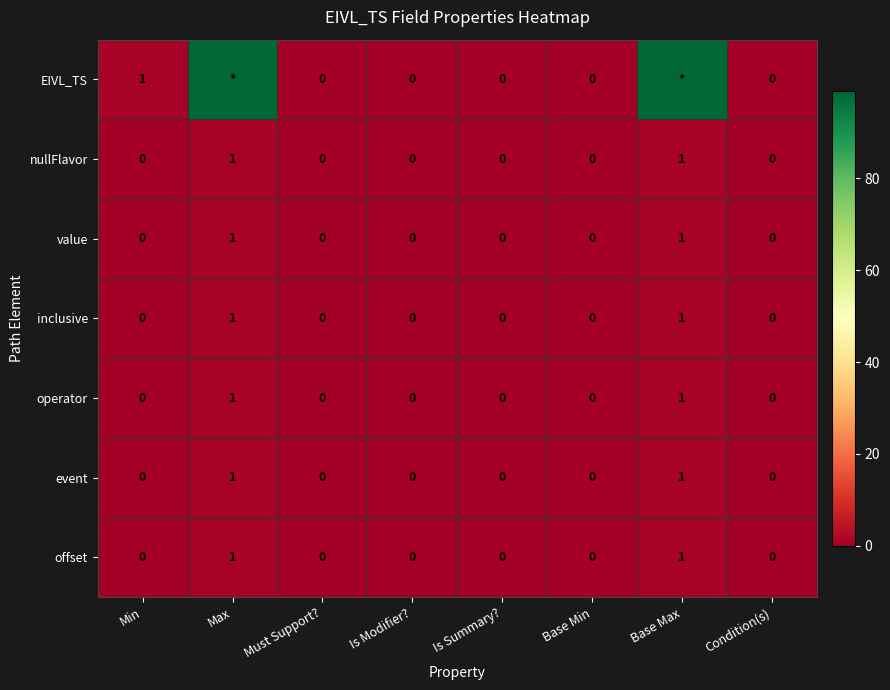

Is it true that offset equals -1 at Is Modifier??

False